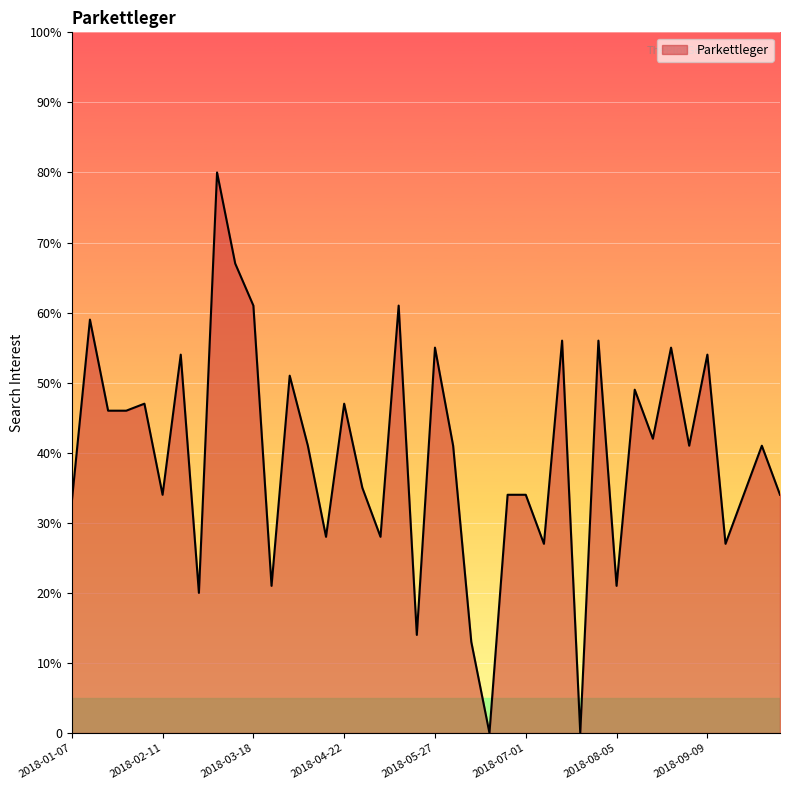

At which label is the value closest to 40?

2018-04-08